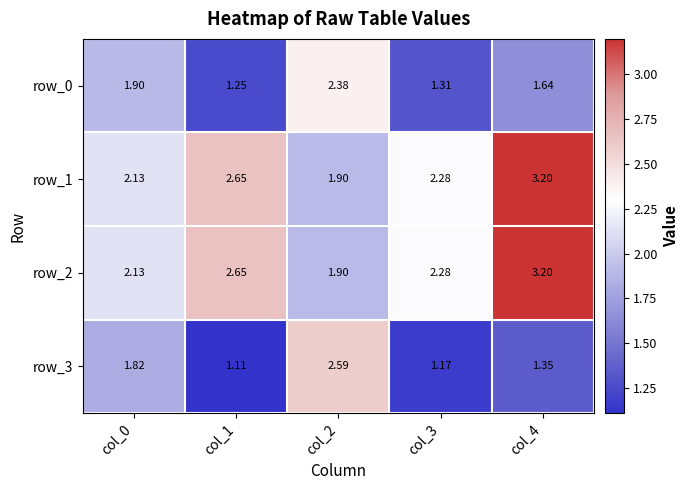

Is the value of row_0 at col_1 greater than the value of row_1 at col_3?

No